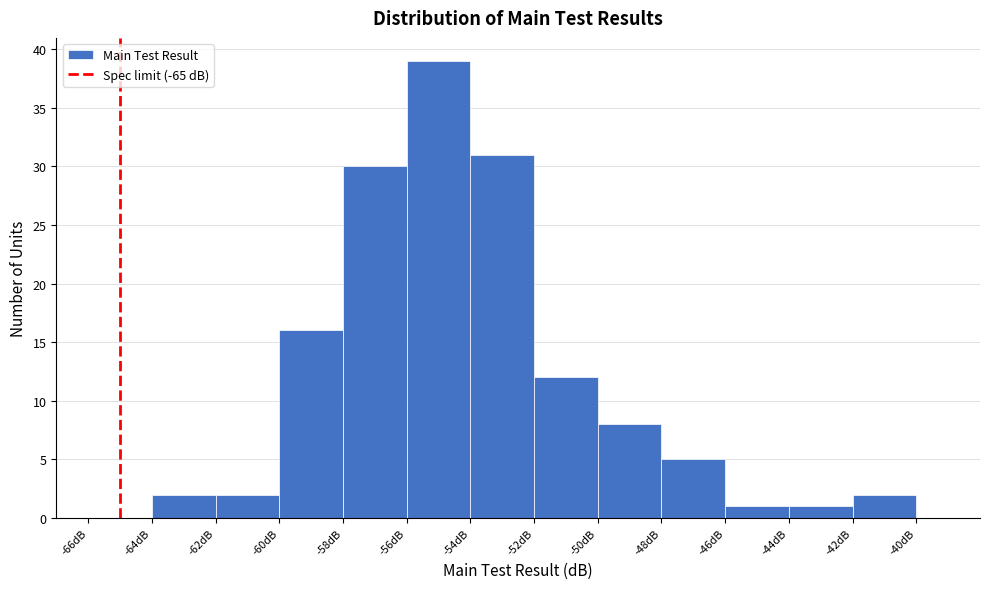

Reading left to right, list every bar in this chart as the range it spans on the x-axis followed by its height. The values are not printed on the chart, so give them approximately, as read against the axis.

-66 to -64: 0
-64 to -62: 2
-62 to -60: 2
-60 to -58: 16
-58 to -56: 30
-56 to -54: 39
-54 to -52: 31
-52 to -50: 12
-50 to -48: 8
-48 to -46: 5
-46 to -44: 1
-44 to -42: 1
-42 to -40: 2